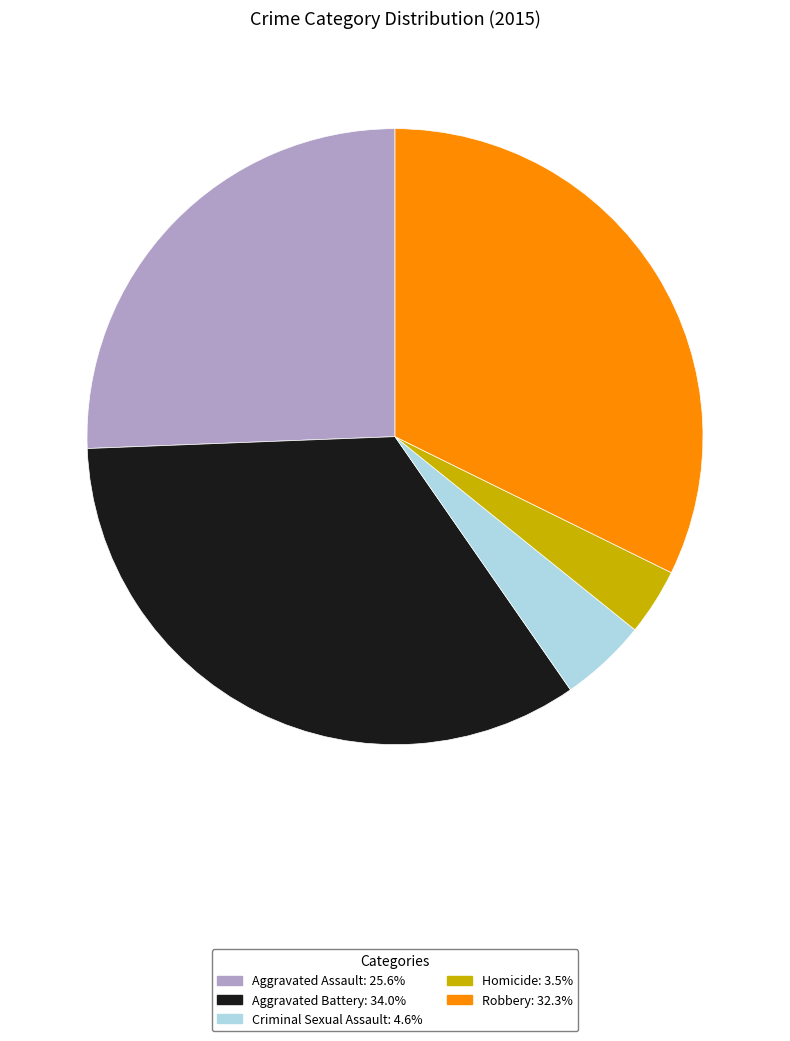

Between Robbery and Aggravated Assault, which is larger?

Robbery